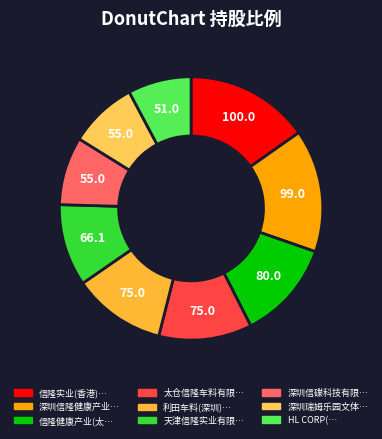

How many slices are in this pie chart?

9